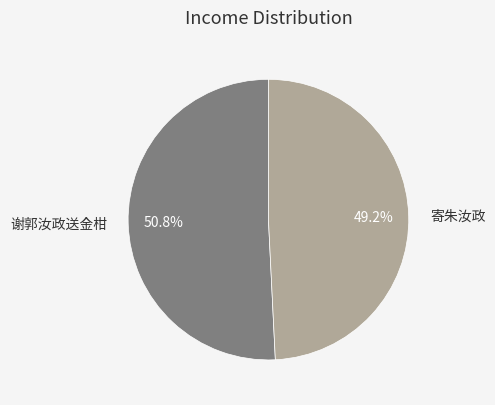

Which slice is the smallest?

寄朱汝政